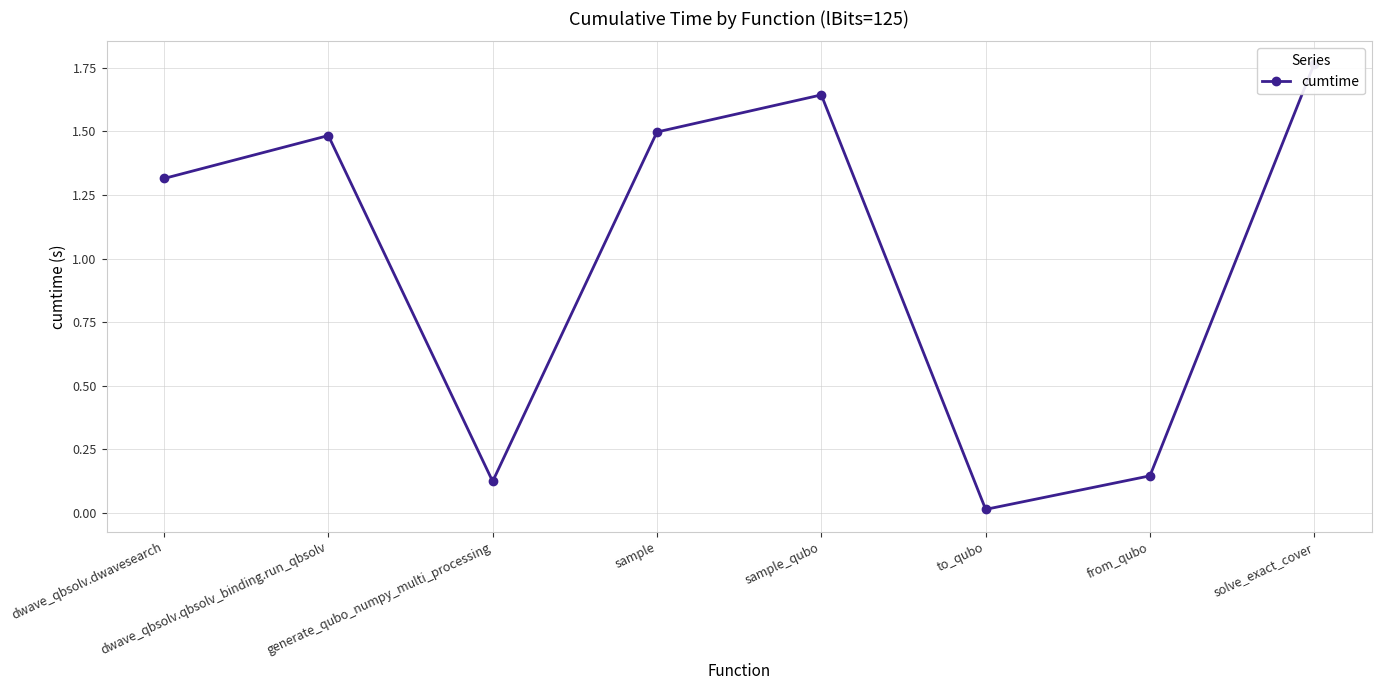

True or false: the data shows 0.6 at dwave_qbsolv.qbsolv_binding.run_qbsolv.

False